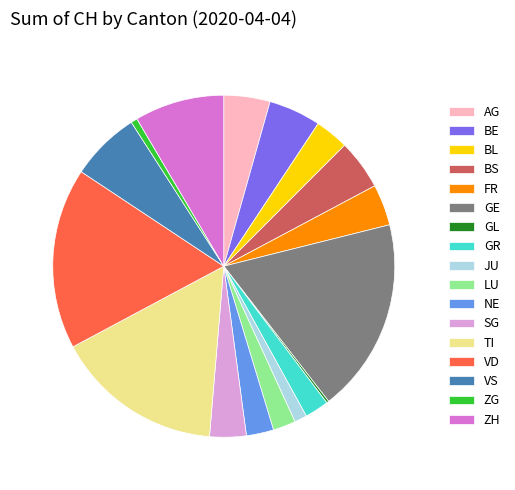

Is it true that SG is 15% of the pie?

False